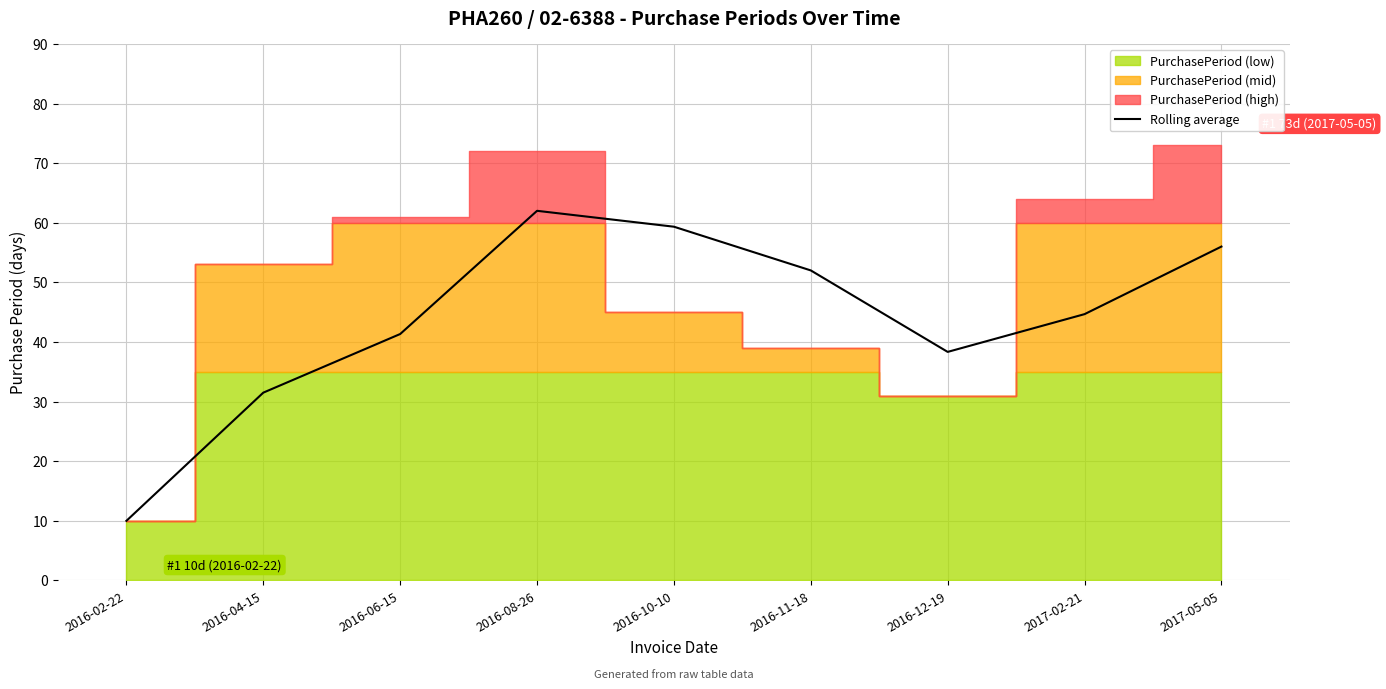

True or false: the data has more than 0 interior local peaks.

True